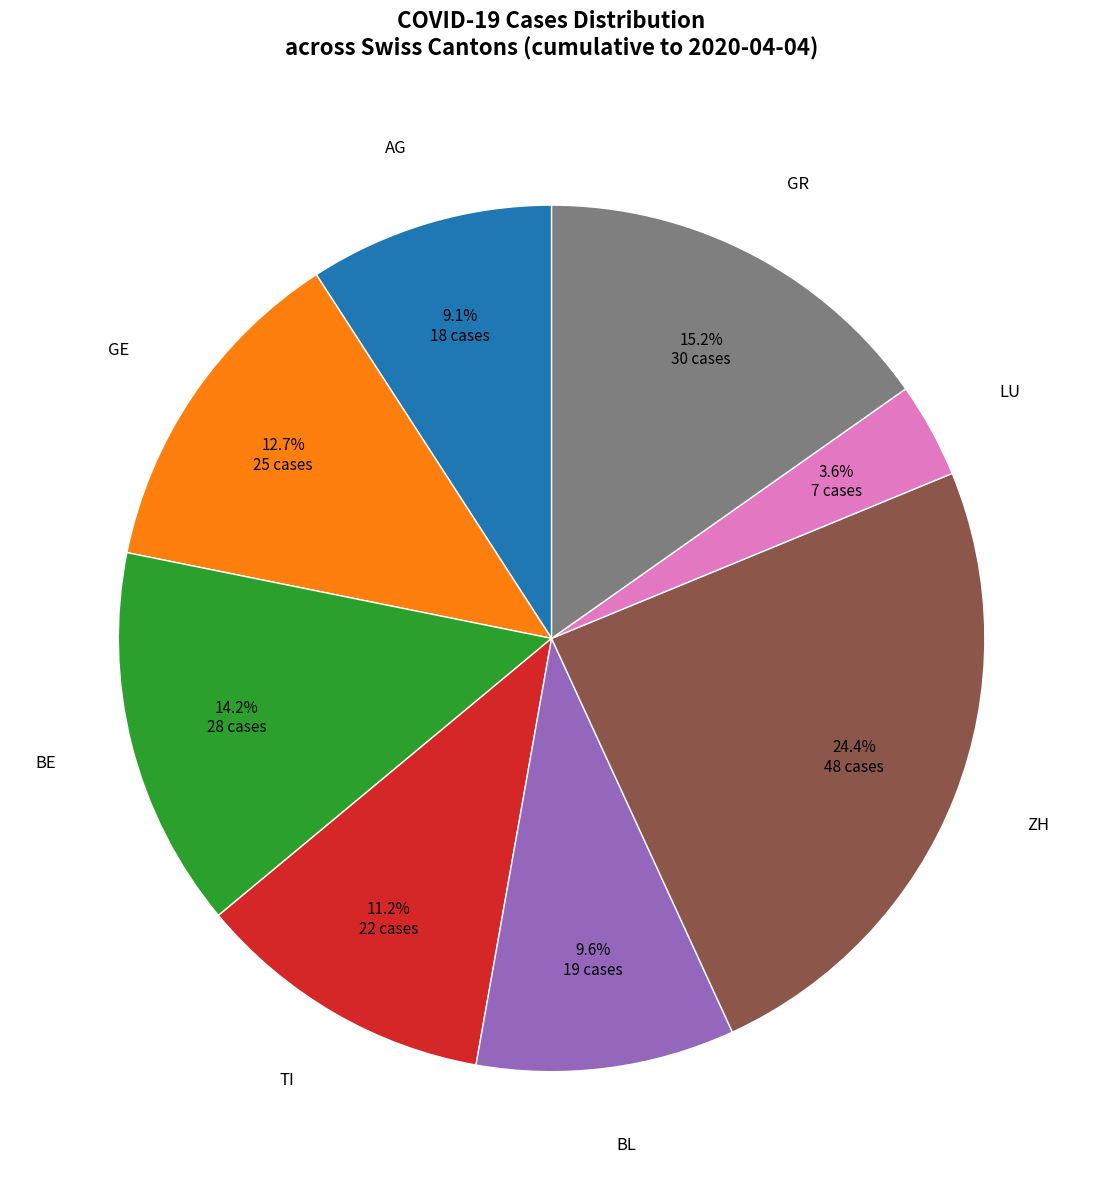

Does any single category account for the majority?

No